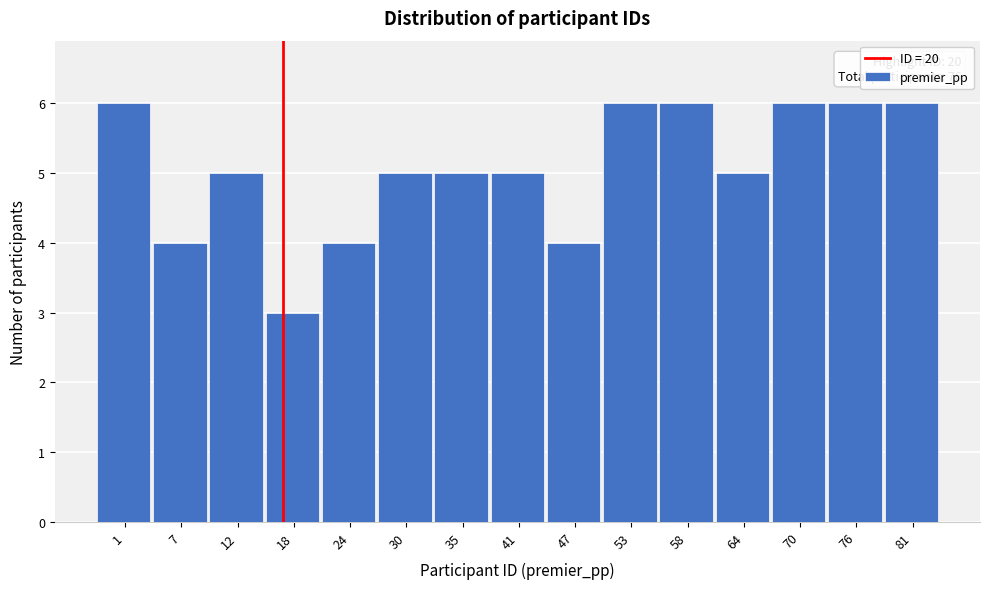

Reading left to right, list all the values displayed in this chart.

1=6	7=4	12=5	18=3	24=4	30=5	35=5	41=5	47=4	53=6	58=6	64=5	70=6	76=6	81=6